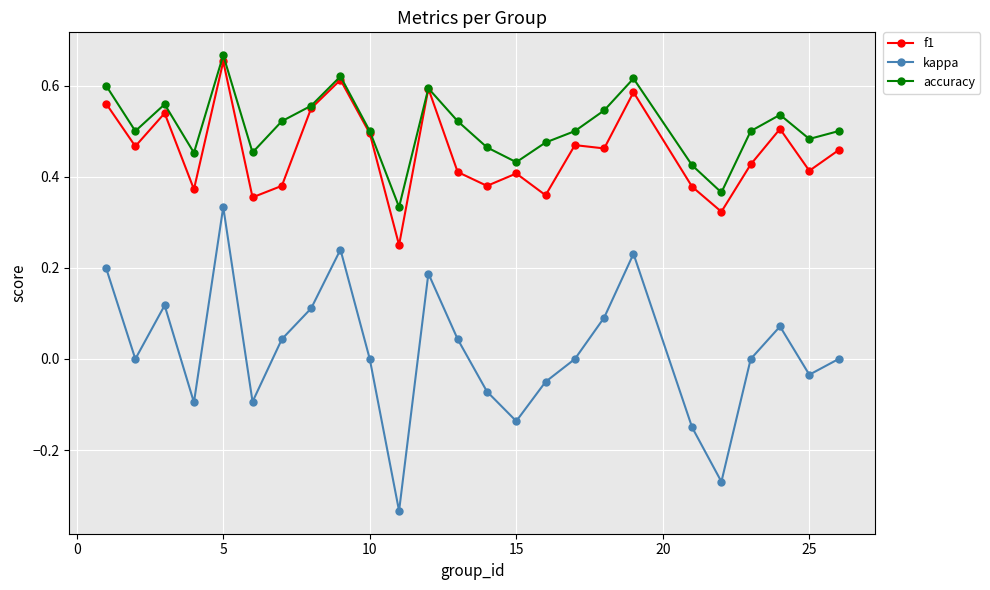

Which series has the largest total across all categories?

accuracy